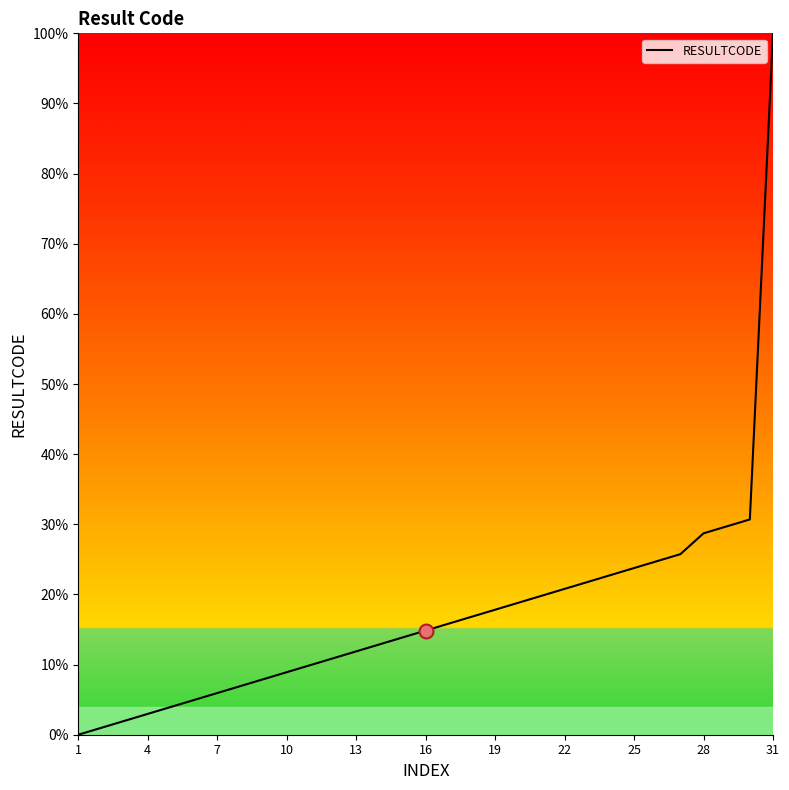

What is the greatest value displayed?

100.0